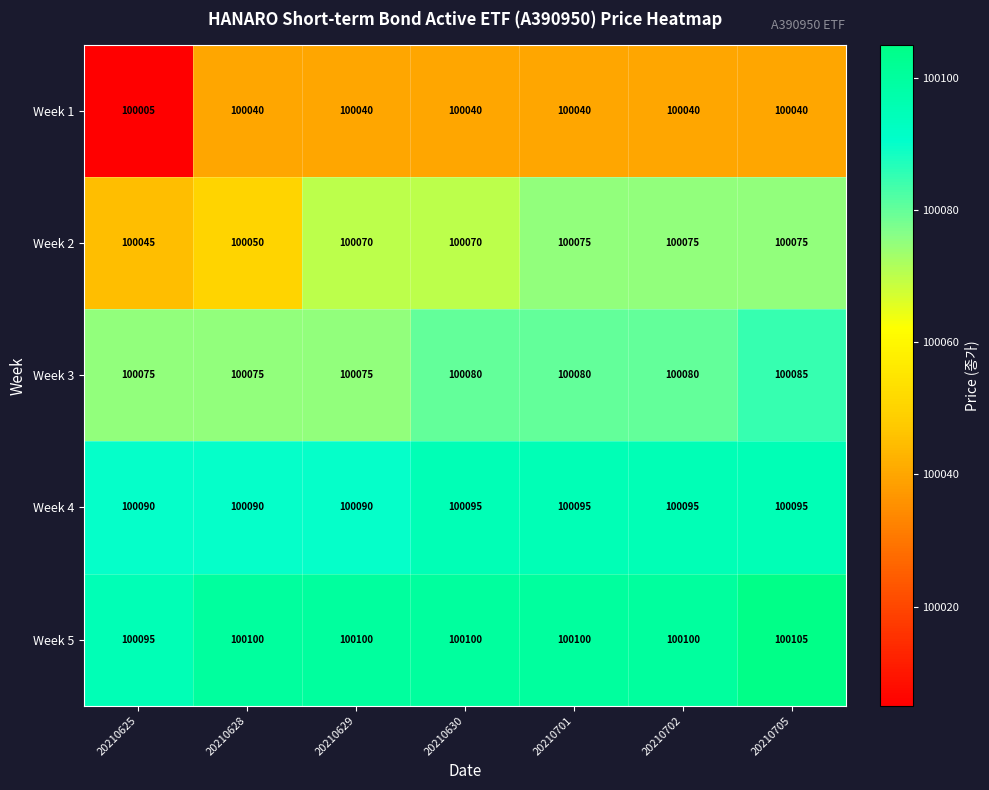

What is the sum of the Week 5 values at 20210629 and 20210625?

200195